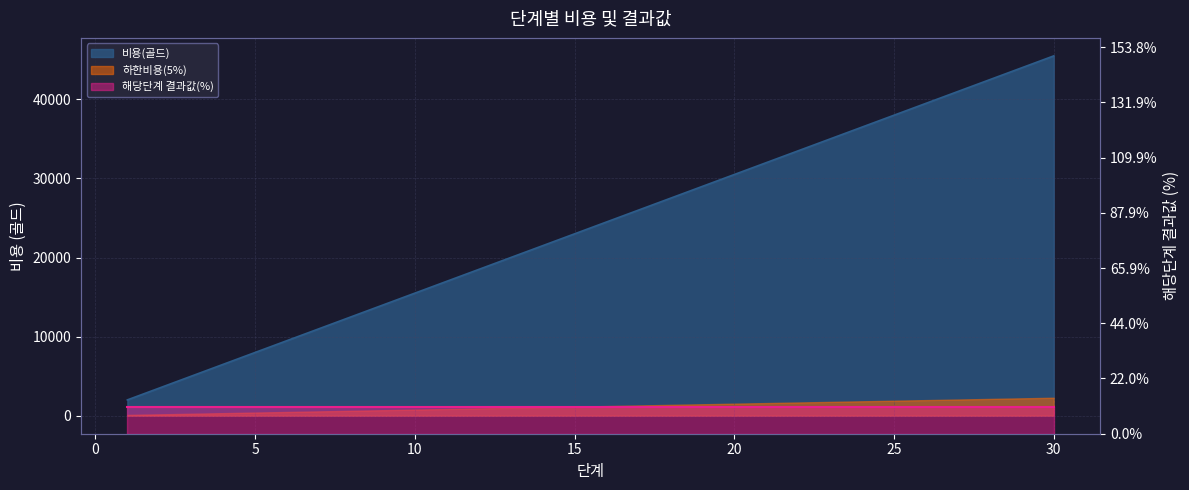

At which label is the value closest to 23750?

15